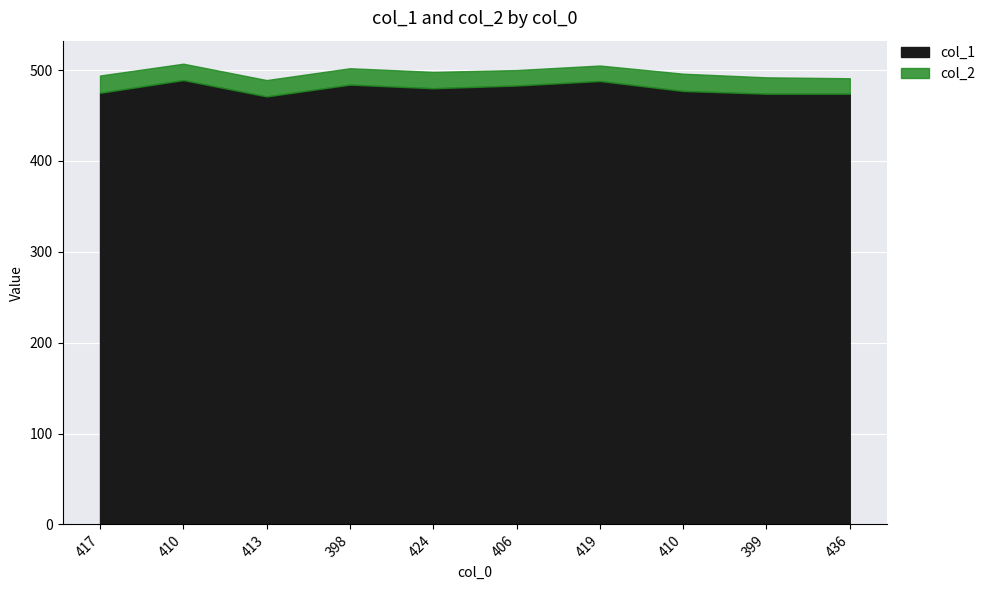

At which category does col_1 reach its first local peak?

410